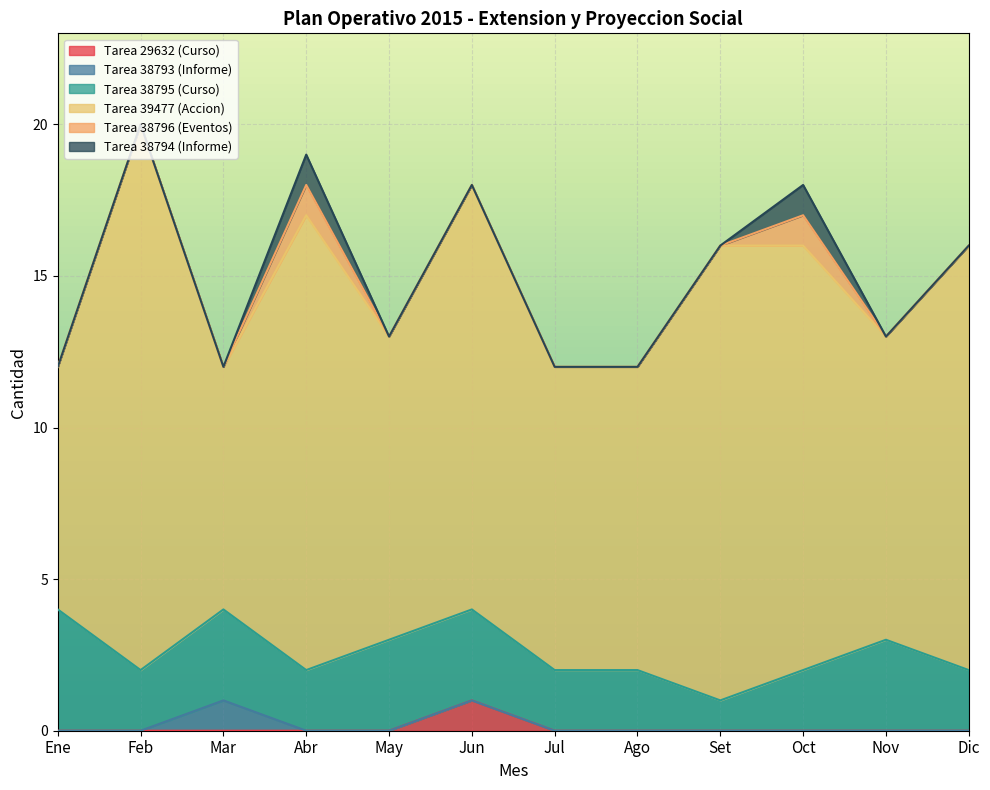

Reading left to right, what are all the values shown in this chart?

Tarea 29632 (Curso): 0	0	0	0	0	1	0	0	0	0	0	0
Tarea 38793 (Informe): 0	0	1	0	0	0	0	0	0	0	0	0
Tarea 38795 (Curso): 4	2	3	2	3	3	2	2	1	2	3	2
Tarea 39477 (Accion): 8	18	8	15	10	14	10	10	15	14	10	14
Tarea 38796 (Eventos): 0	0	0	1	0	0	0	0	0	1	0	0
Tarea 38794 (Informe): 0	0	0	1	0	0	0	0	0	1	0	0